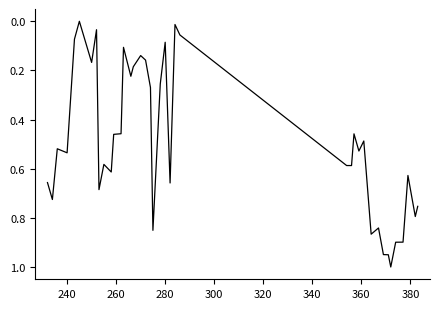

How many lines are shown in the chart?

1